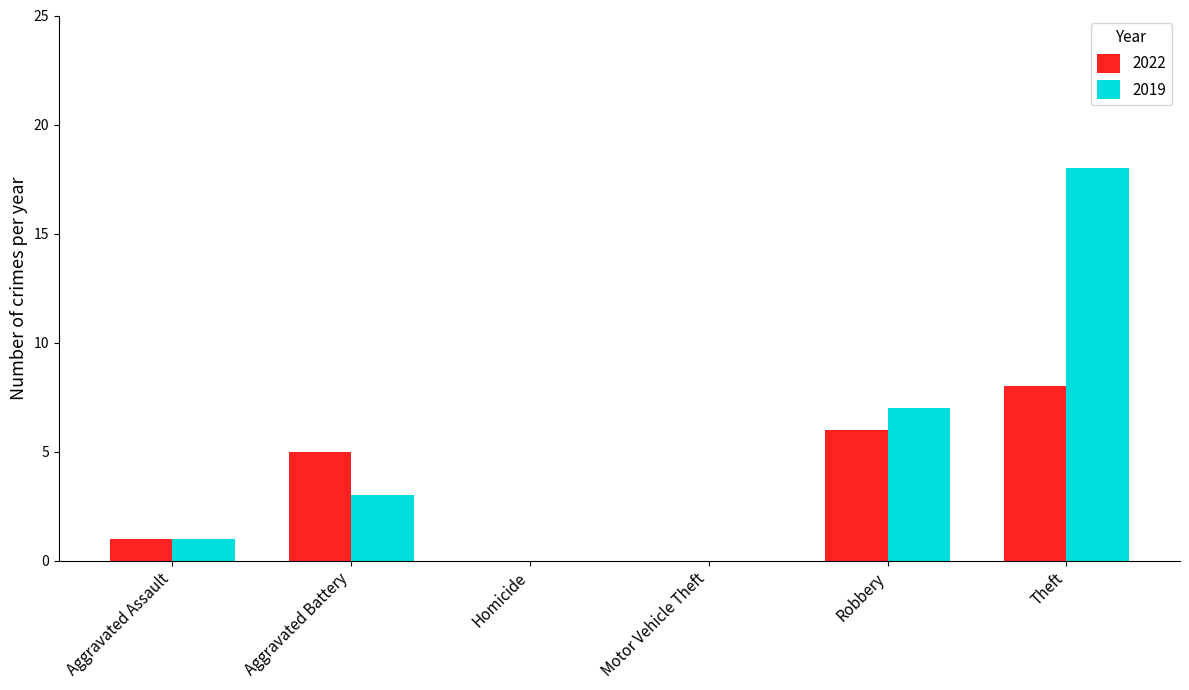

How many categories are shown in the chart?

6